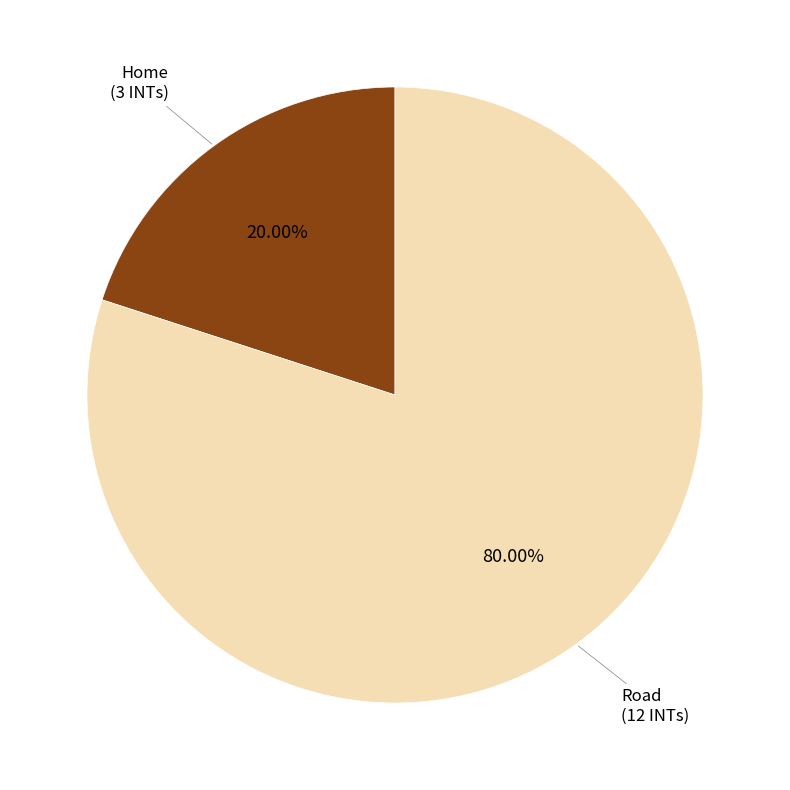

Does any single category account for the majority?

Yes